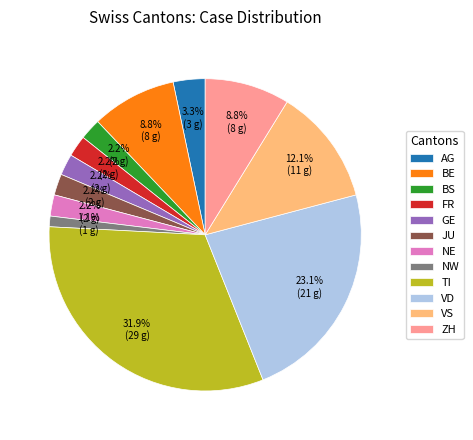

Approximately how many times larger is the value at BS compared to FR?

1.0